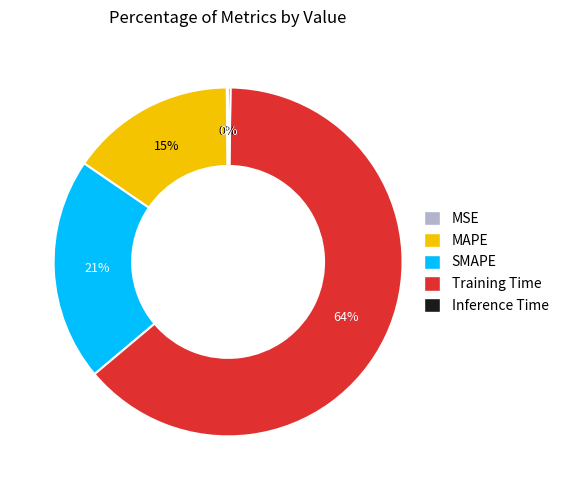

True or false: Training Time accounts for 69% of the total.

False